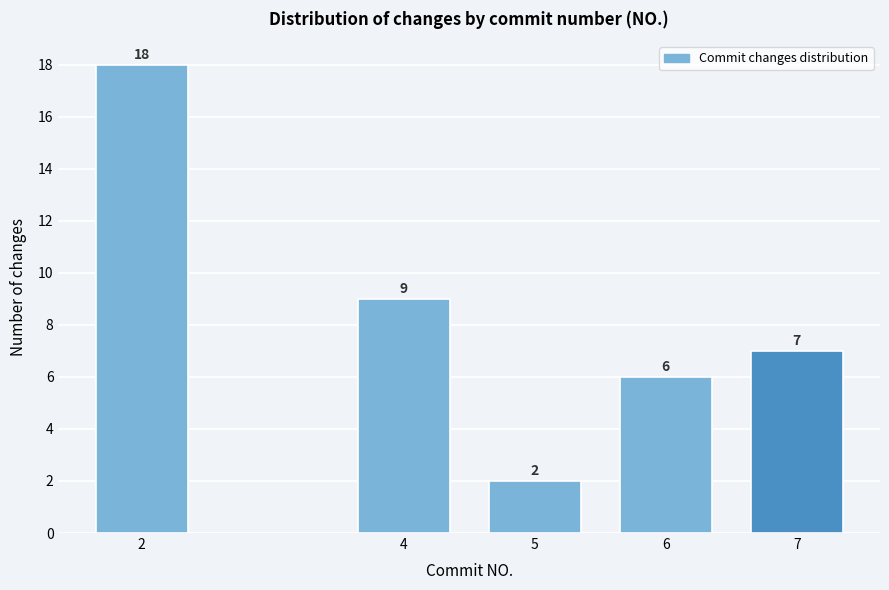

Reading left to right, extract all data points from this chart.

18	9	2	6	7